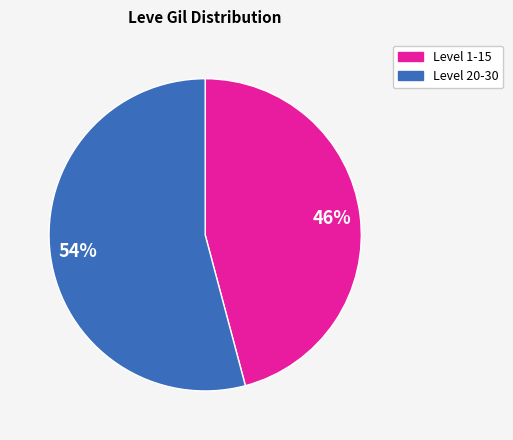

To the nearest percent, what is the average slice percentage?

50%